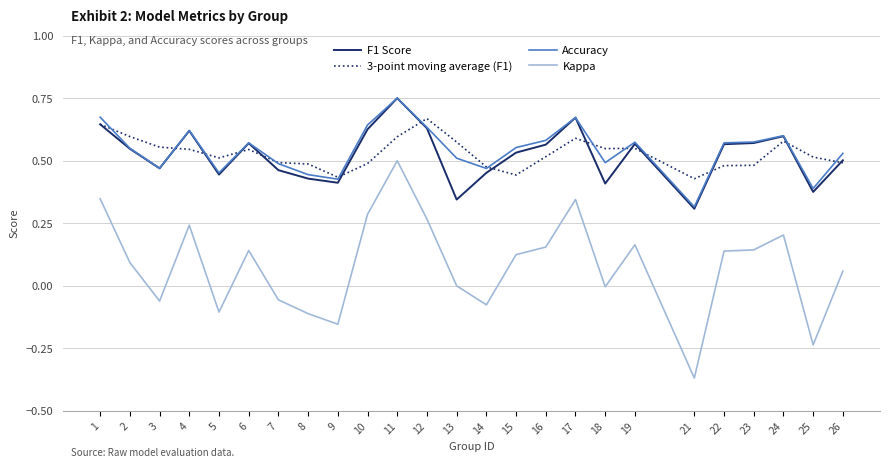

The F1 Score series shows 0.3 at 26. True or false?

False